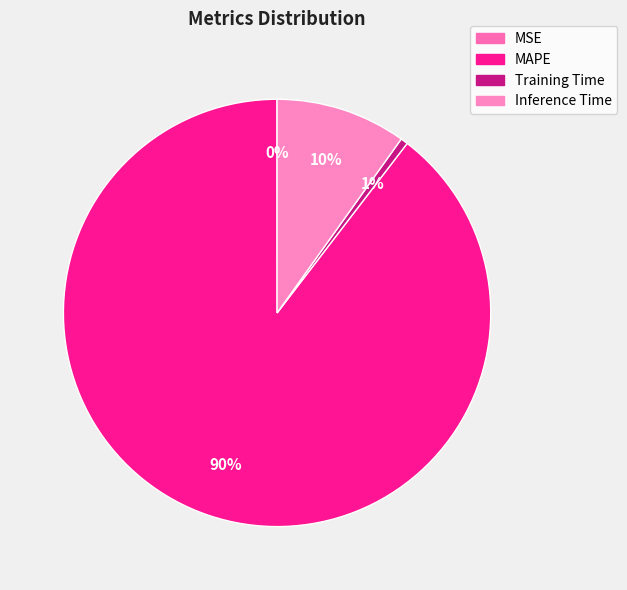

To the nearest percent, what is the average slice percentage?

25%